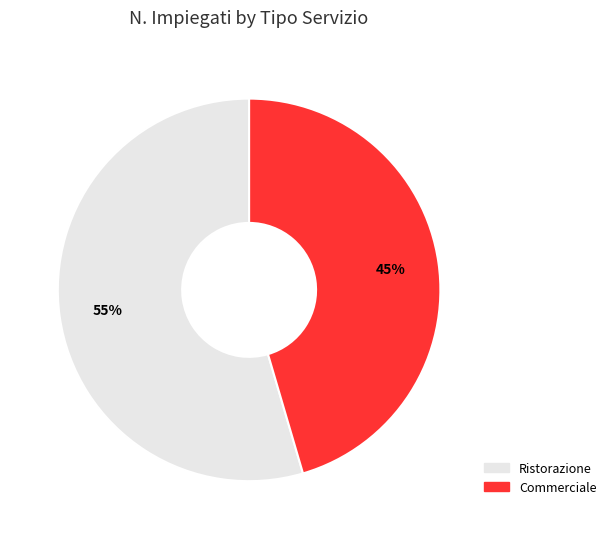

Is there any slice that represents more than half of the pie?

Yes